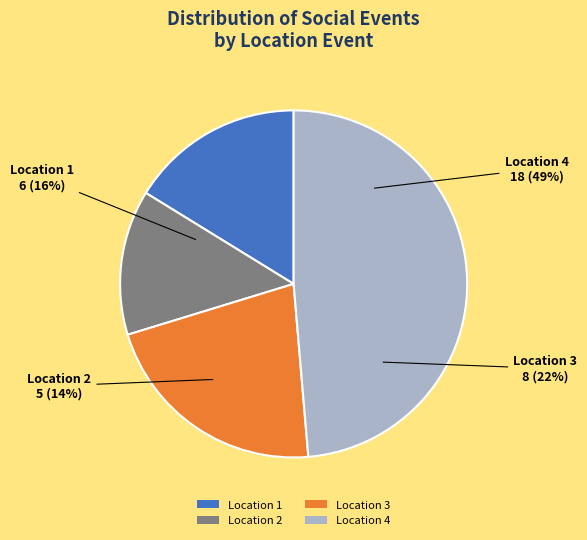

Is the sum of 4 and 2 greater than half?

Yes